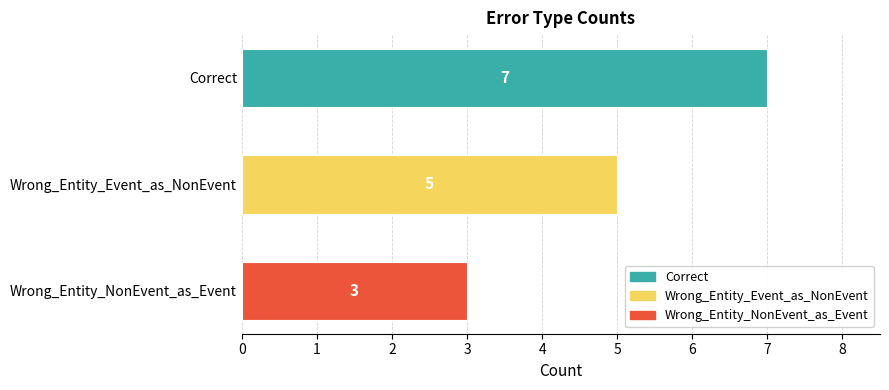

Rank the categories by value from lowest to highest.

Wrong_Entity_NonEvent_as_Event, Wrong_Entity_Event_as_NonEvent, Correct